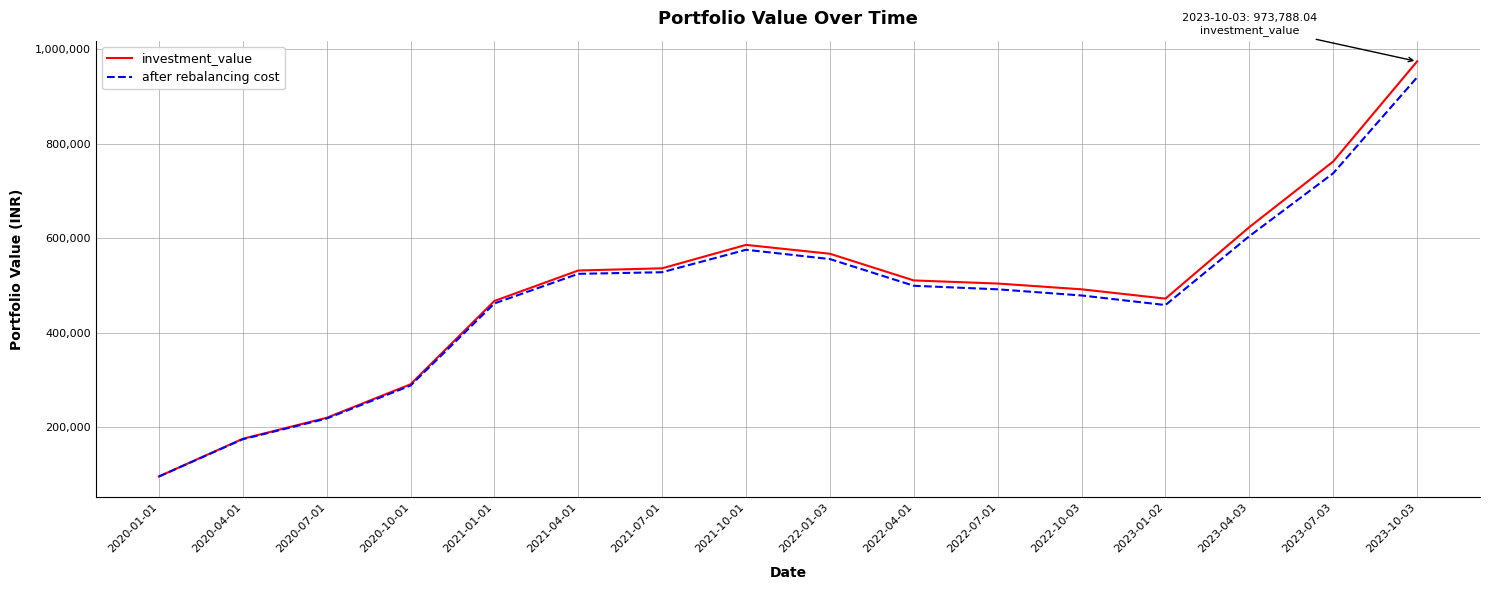

What position from the right is 2022-10-03?

5